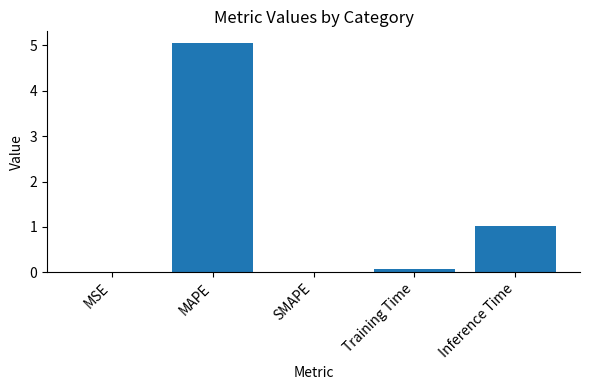

What is the sum of all values?

6.1